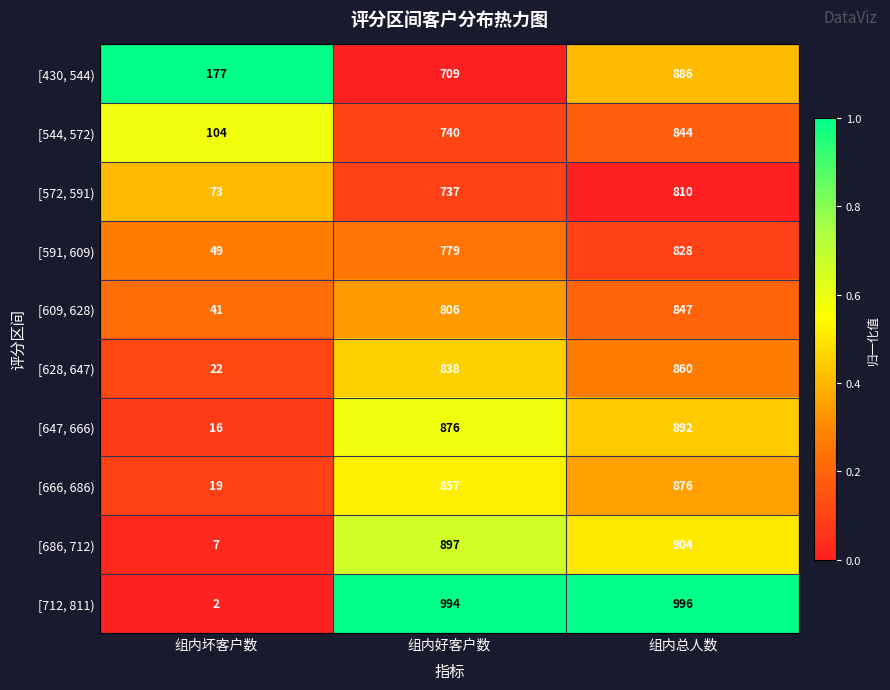

What is the difference between the maximum and minimum values in the [647, 666) series?

876